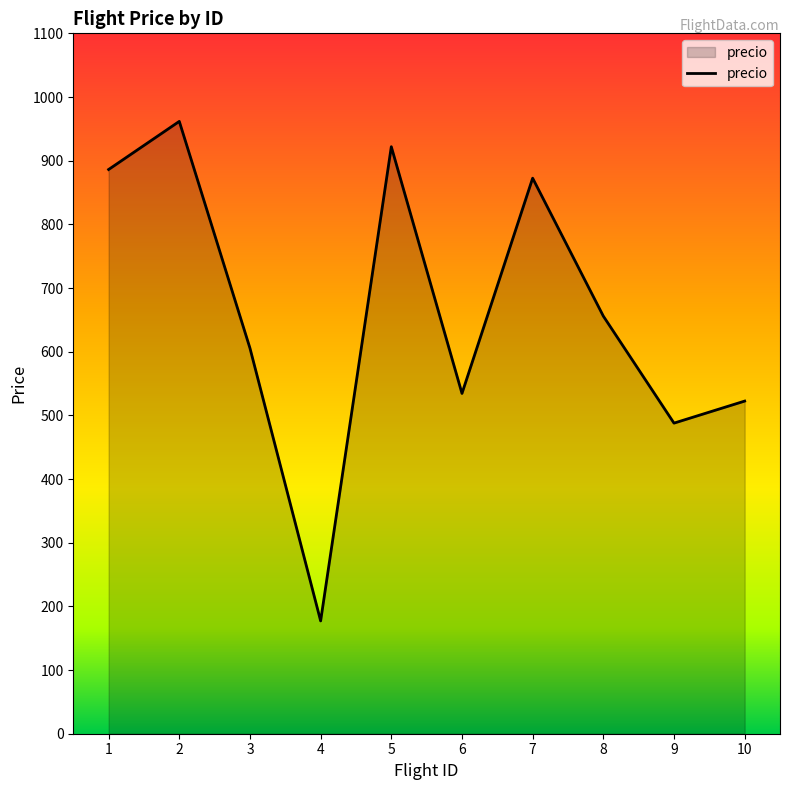

Where does the data first go above 655?

1